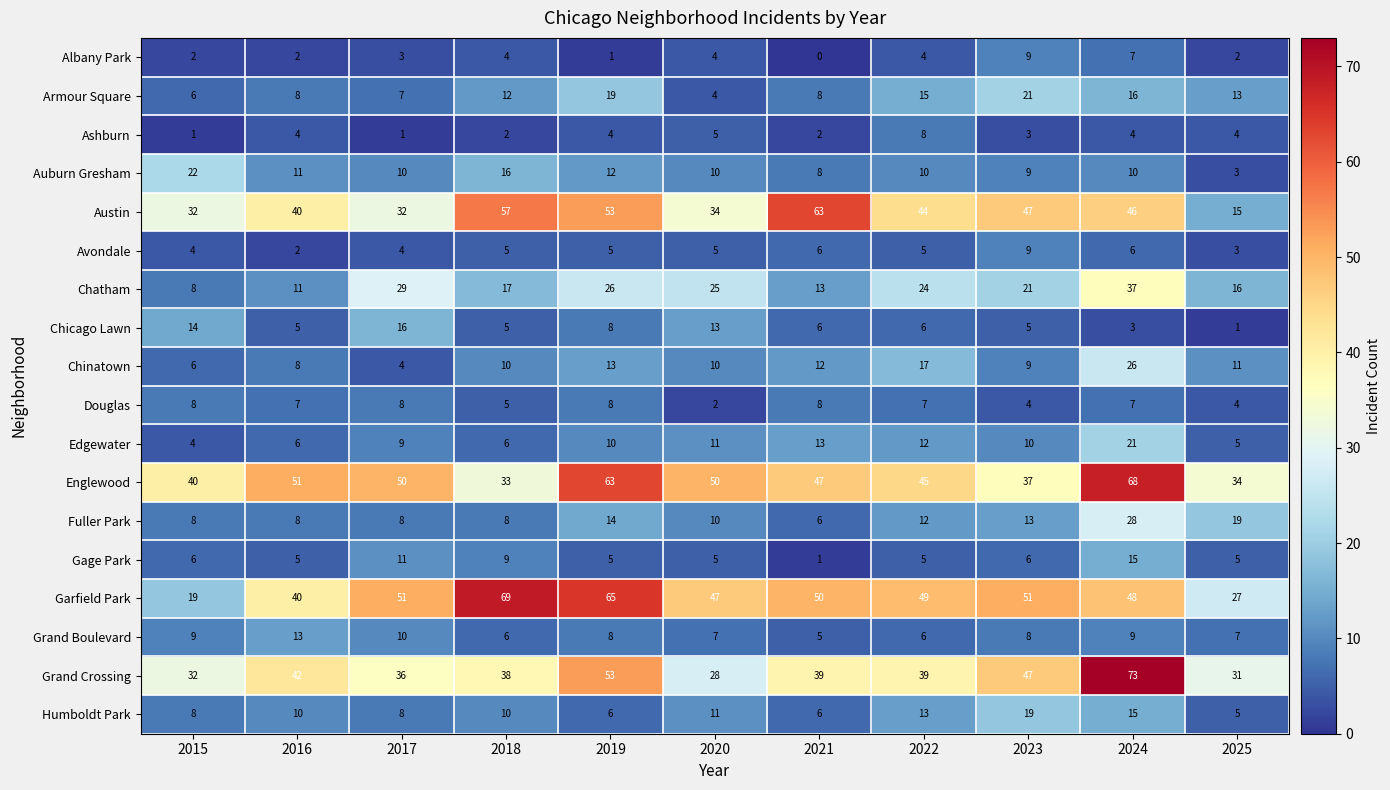

What is the total value across all series at 2024?

439